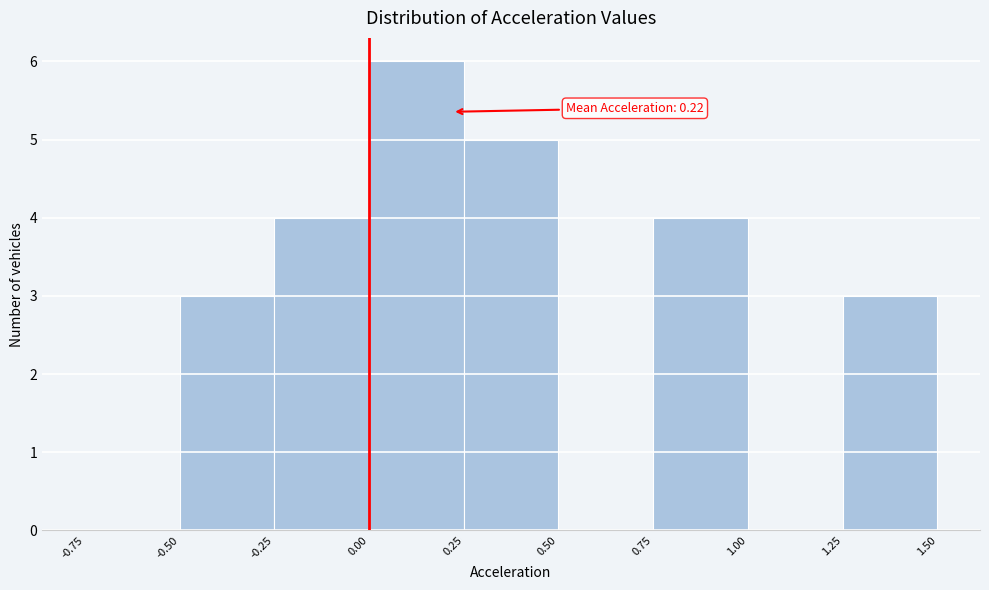

Which range on the x-axis has the tallest bar?

0.00 to 0.25